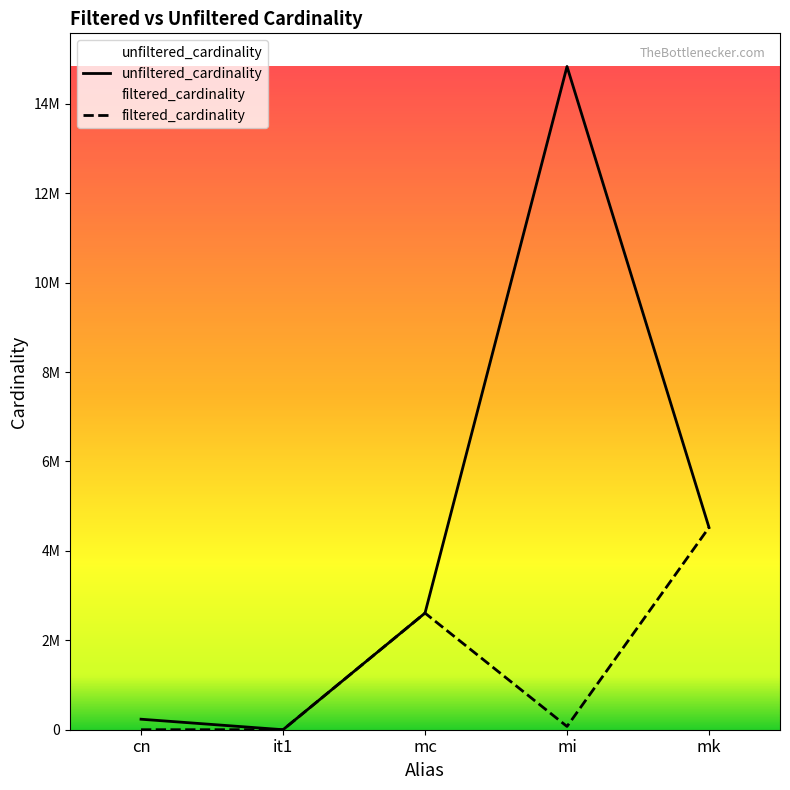

Reading left to right, what are all the values shown in this chart?

10	1	2609129	73047	4523930